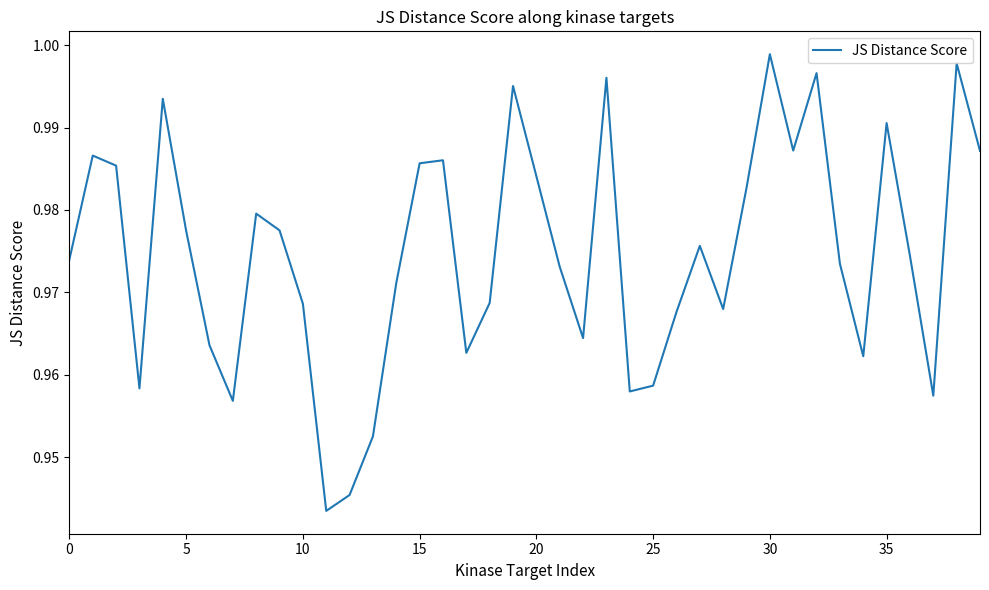

Is this an area chart (filled region under the line)?

No